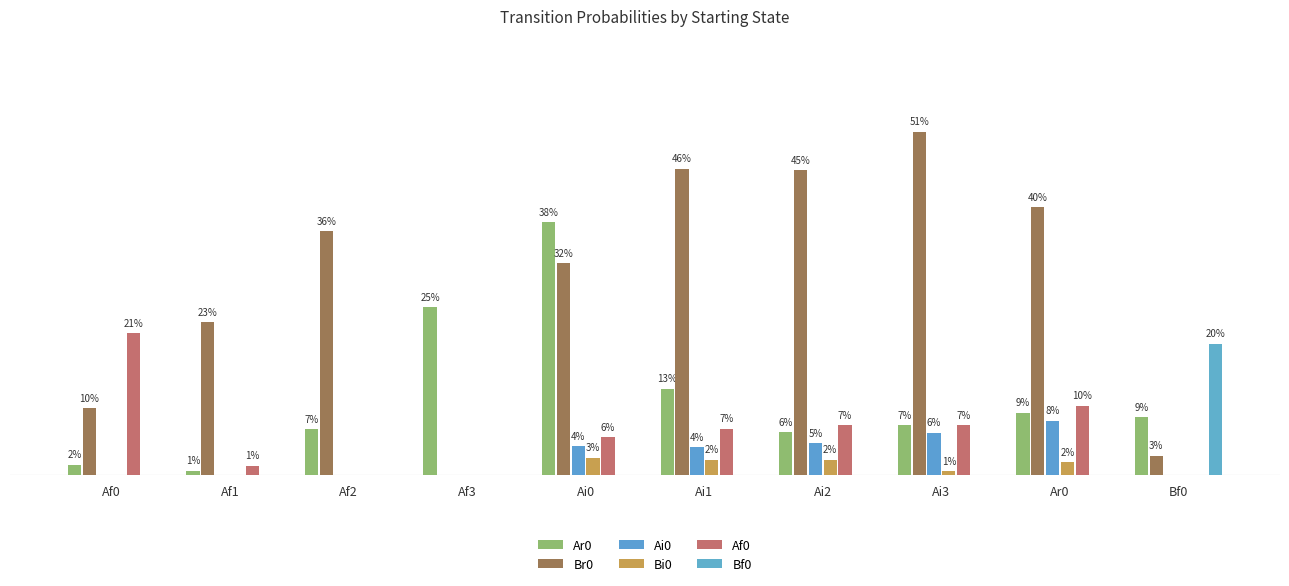

Which label corresponds to the smallest value in the chart?

Af3